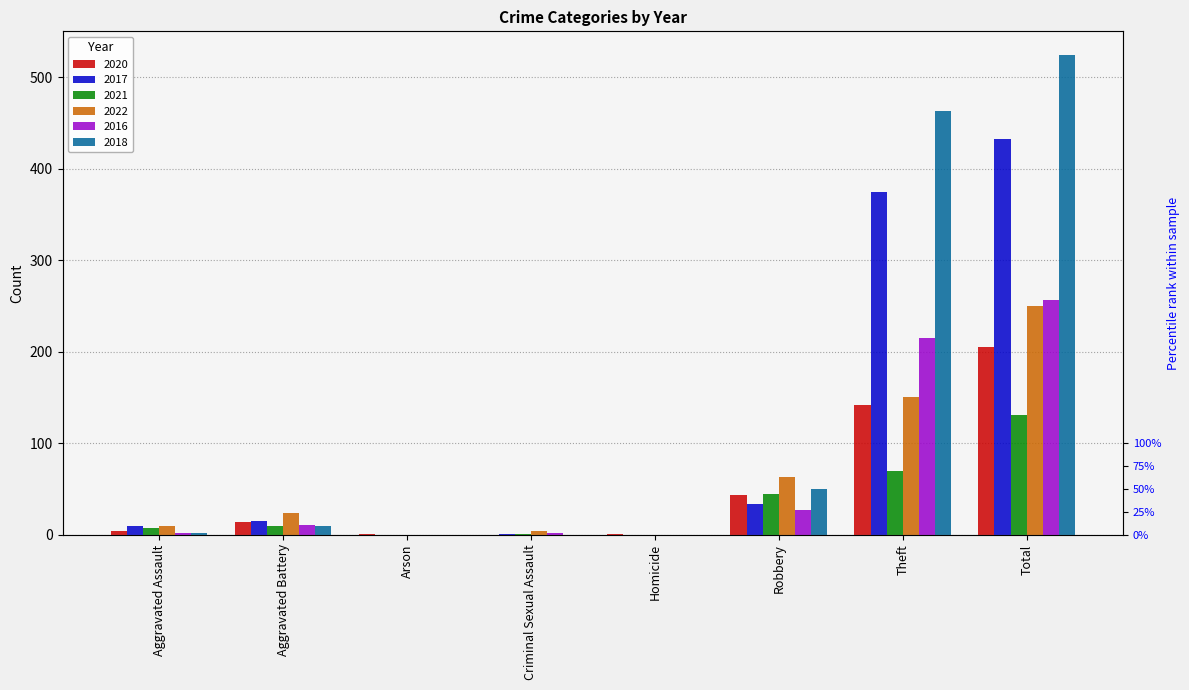

Reading left to right, list all the values displayed in this chart.

2020: Aggravated Assault=4	Aggravated Battery=14	Arson=1	Criminal Sexual Assault=0	Homicide=1	Robbery=43	Theft=142	Total=205
2017: Aggravated Assault=9	Aggravated Battery=15	Arson=0	Criminal Sexual Assault=1	Homicide=0	Robbery=33	Theft=375	Total=433
2021: Aggravated Assault=7	Aggravated Battery=9	Arson=0	Criminal Sexual Assault=1	Homicide=0	Robbery=44	Theft=70	Total=131
2022: Aggravated Assault=9	Aggravated Battery=24	Arson=0	Criminal Sexual Assault=4	Homicide=0	Robbery=63	Theft=150	Total=250
2016: Aggravated Assault=2	Aggravated Battery=11	Arson=0	Criminal Sexual Assault=2	Homicide=0	Robbery=27	Theft=215	Total=257
2018: Aggravated Assault=2	Aggravated Battery=9	Arson=0	Criminal Sexual Assault=0	Homicide=0	Robbery=50	Theft=463	Total=524